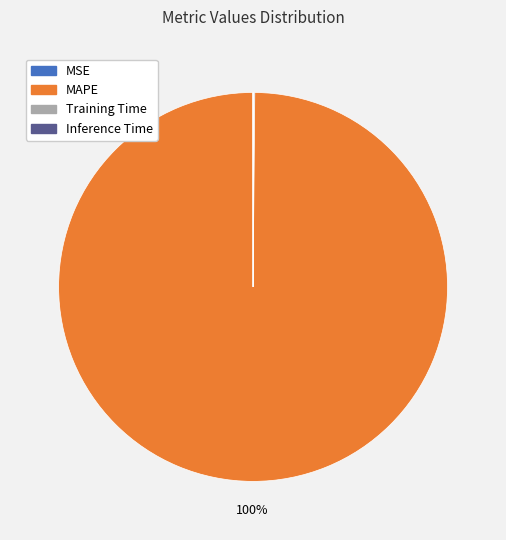

To the nearest percent, what portion does MAPE represent?

100%